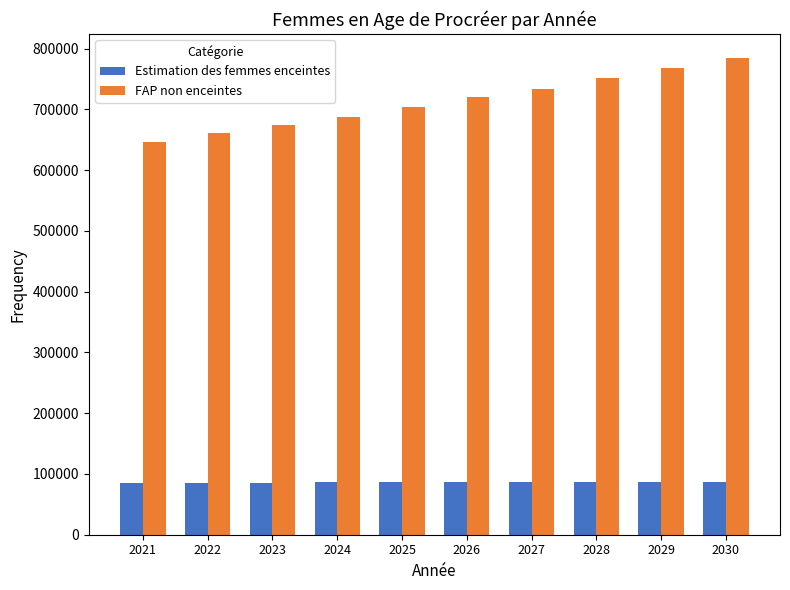

At which label does Estimation des femmes enceintes first exceed 86558?

2026